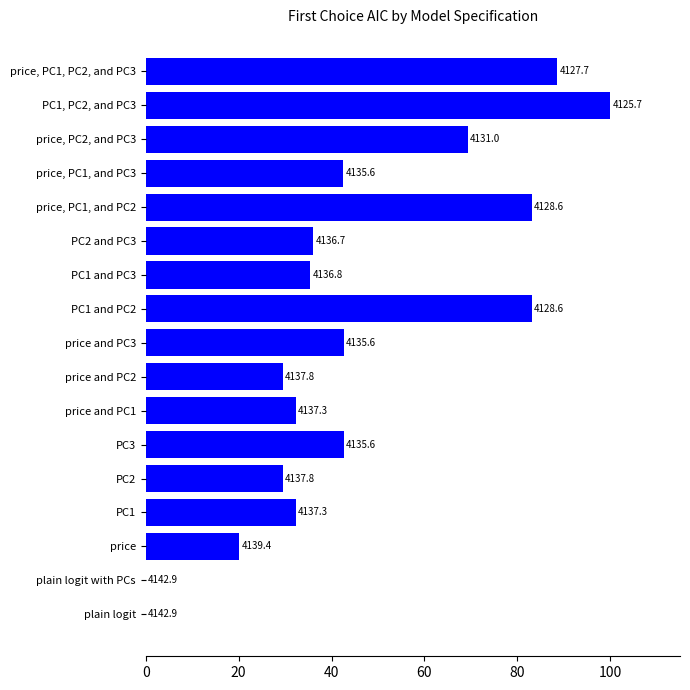

Count the number of categories in the chart.

17